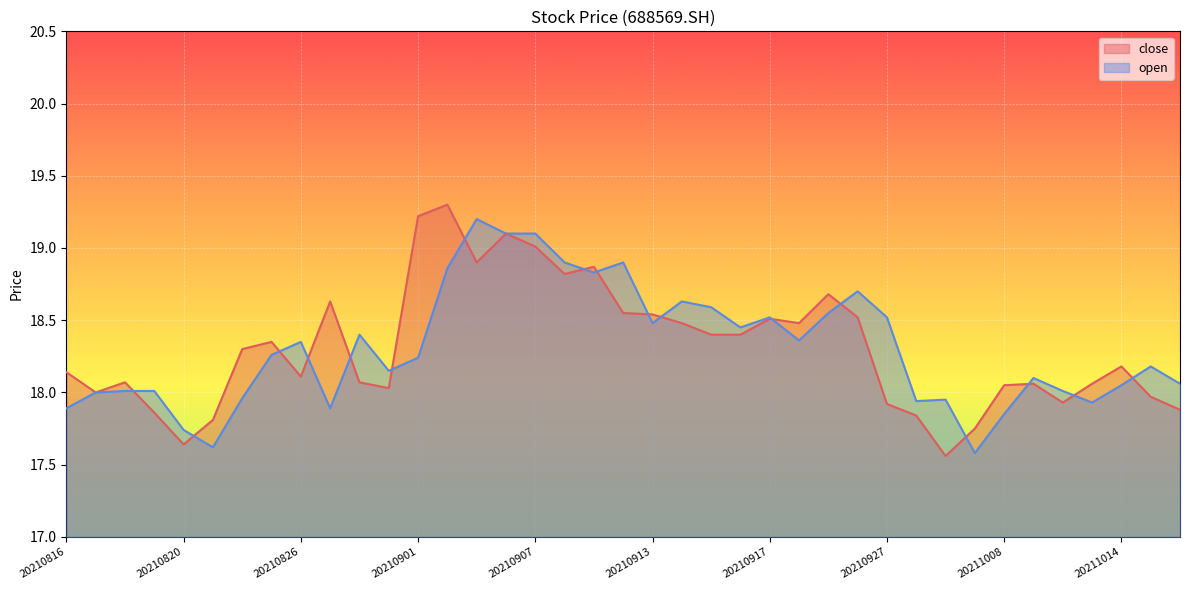

What is the value of the close point at the 20th from the left?

18.6